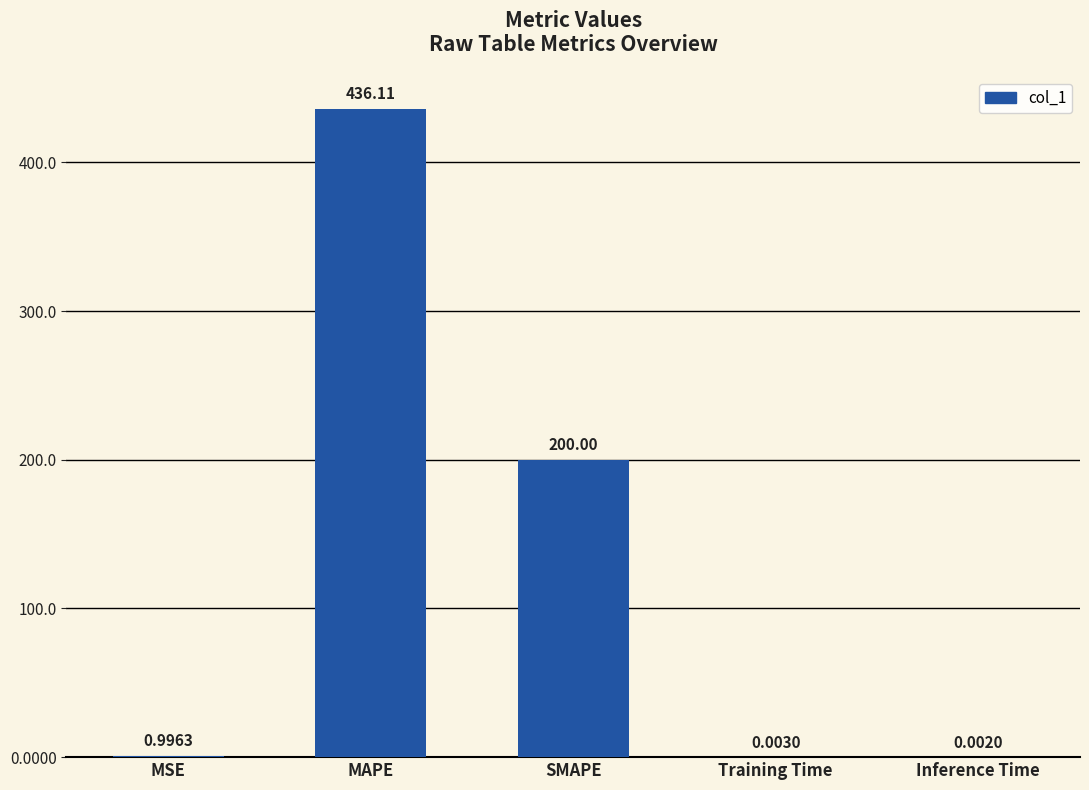

How many categories are shown in the chart?

5